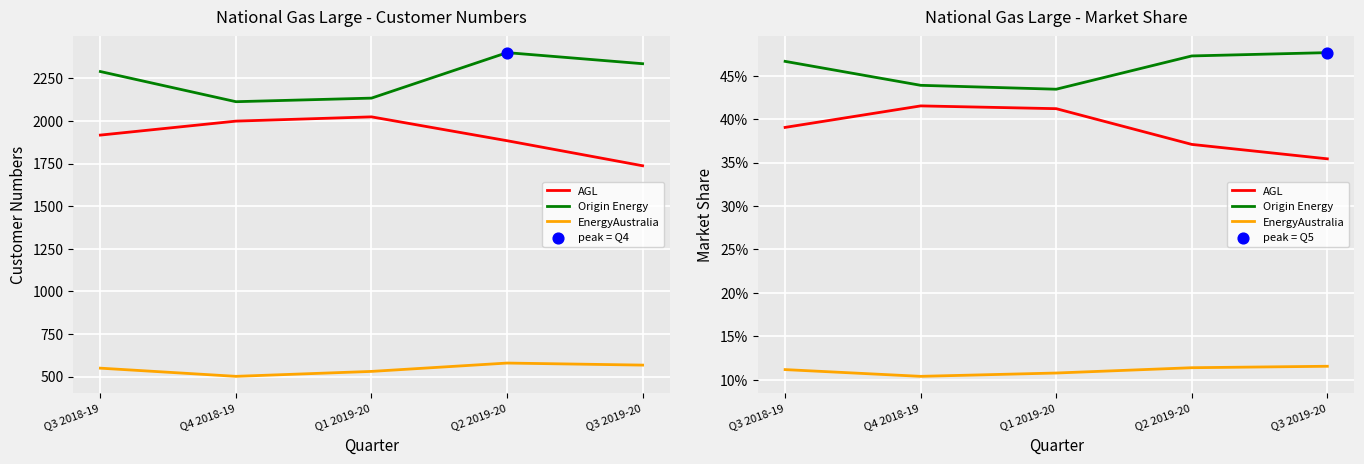

What is the total value across all series at Q4 2018-19?

1.0